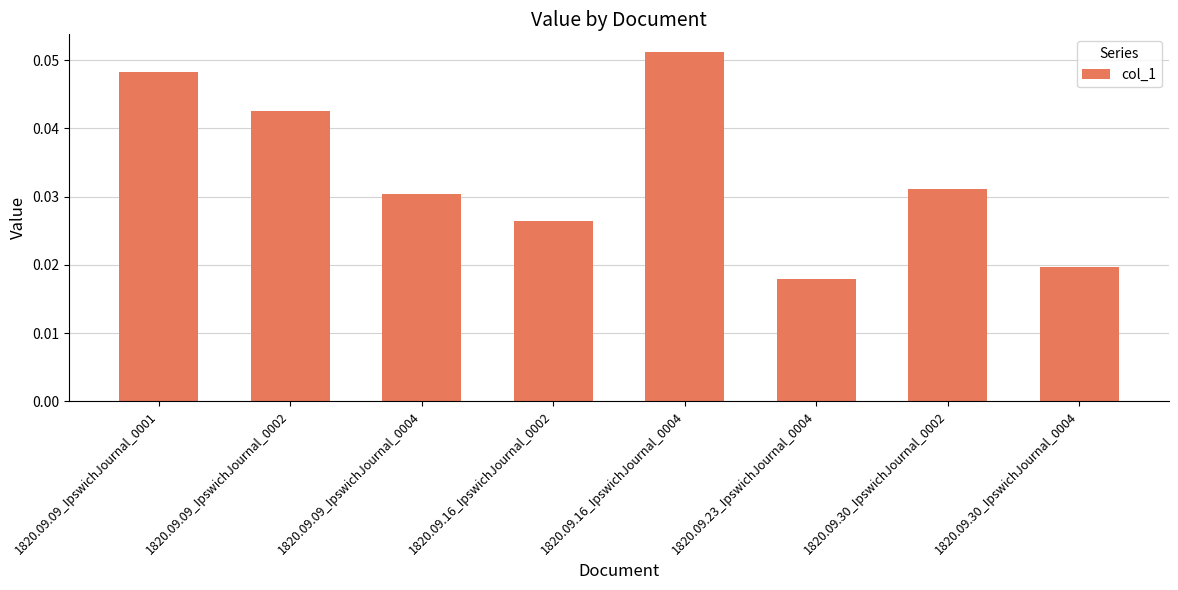

What is the sum of all values?

0.3